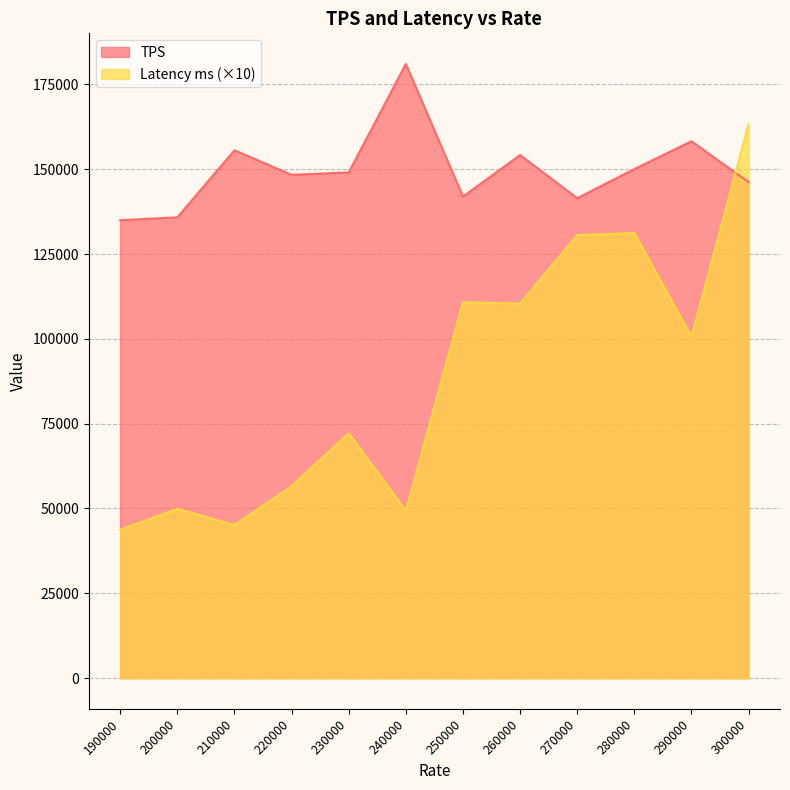

At which category does the chart reach its peak across all series?

240000